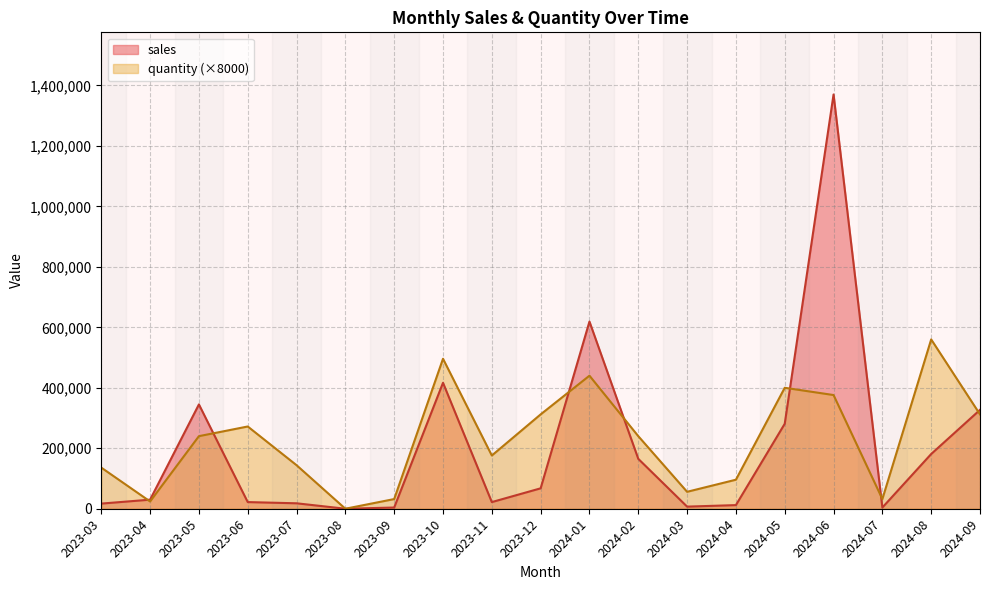

What are all the series names shown in the legend?

sales, quantity (×8000)